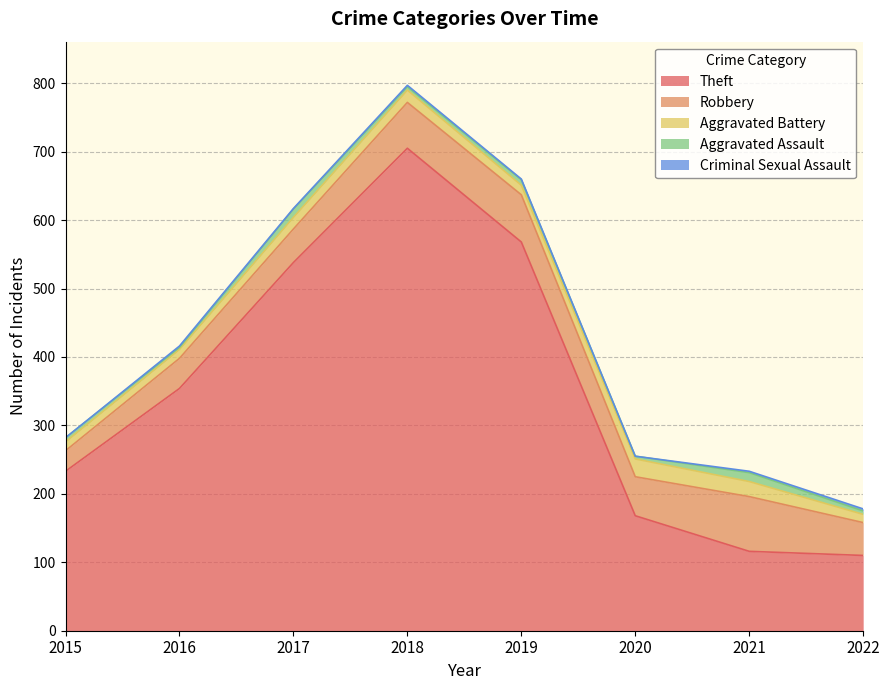

Between 2020 and 2016, which is larger?

2016